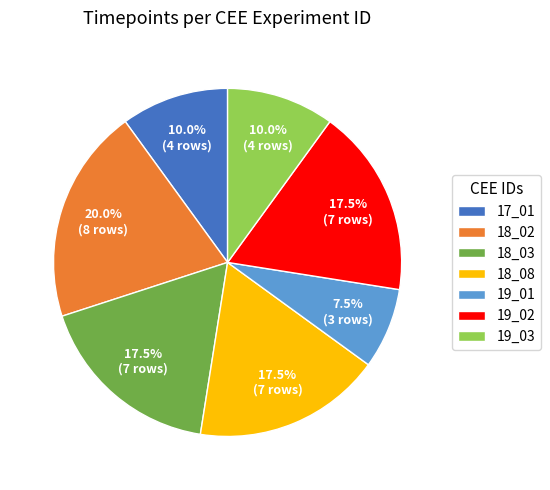

Between 18_03 and 19_03, which is larger?

18_03